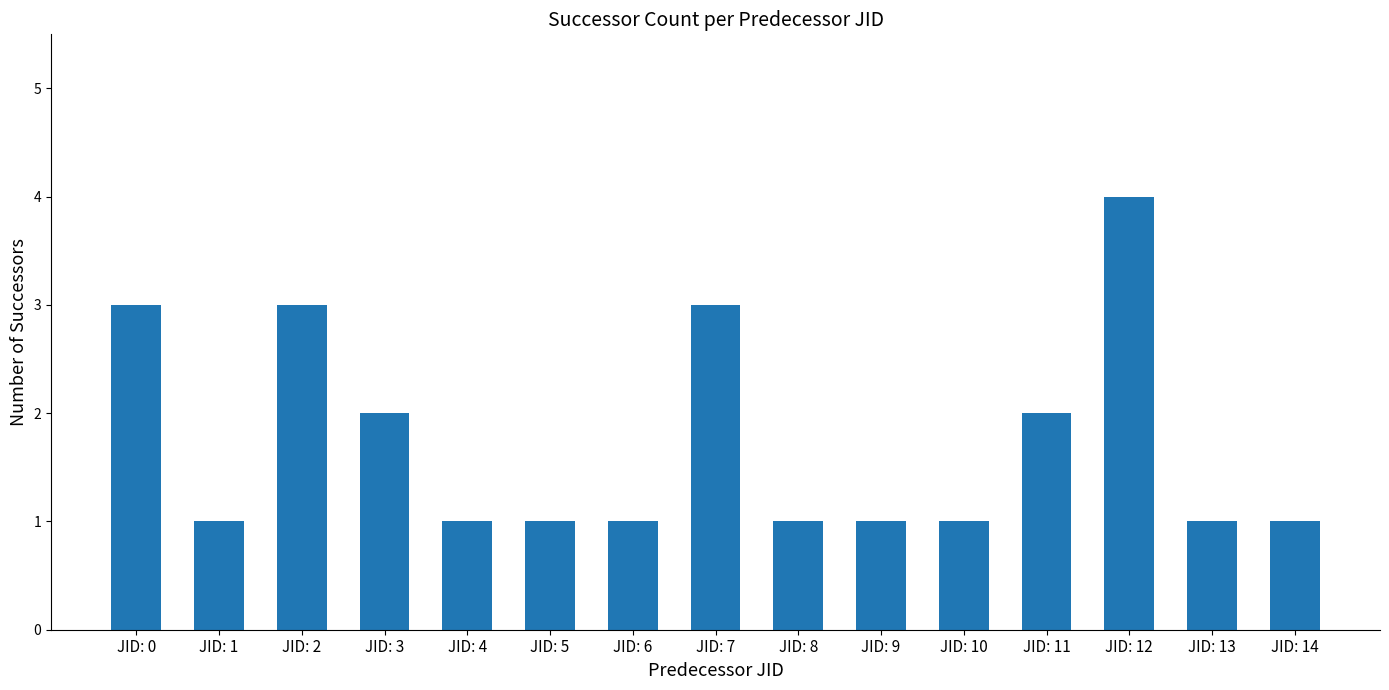

What is the greatest value displayed?

4